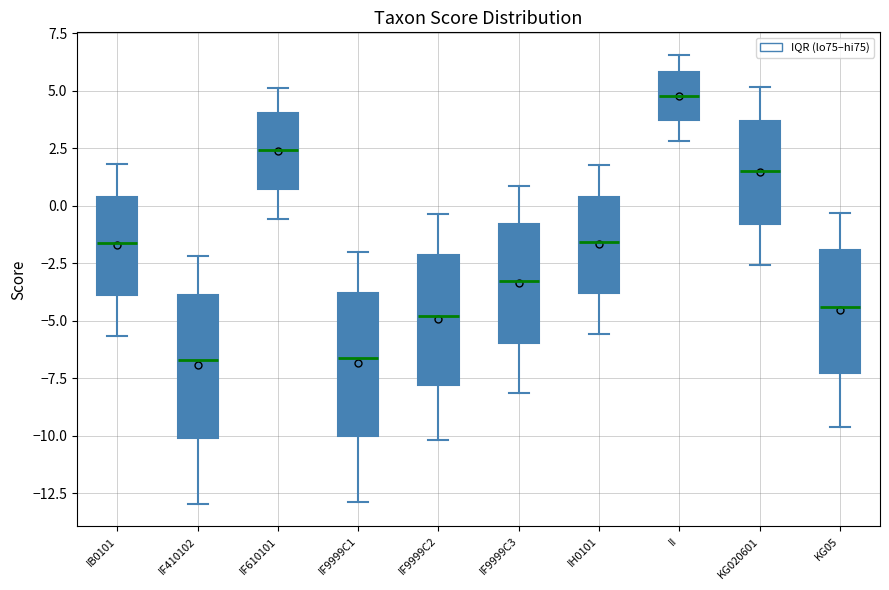

Which box has the highest median line?

II